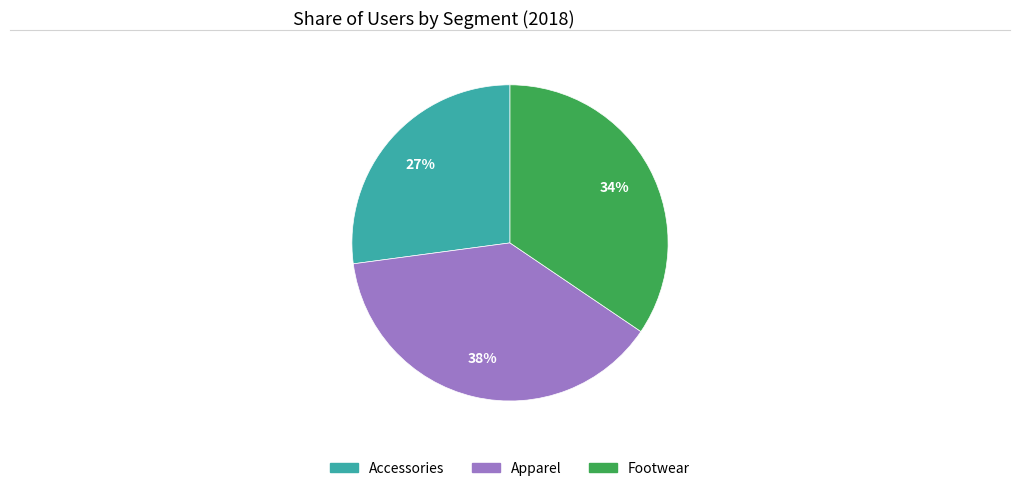

How many slices are in this pie chart?

3